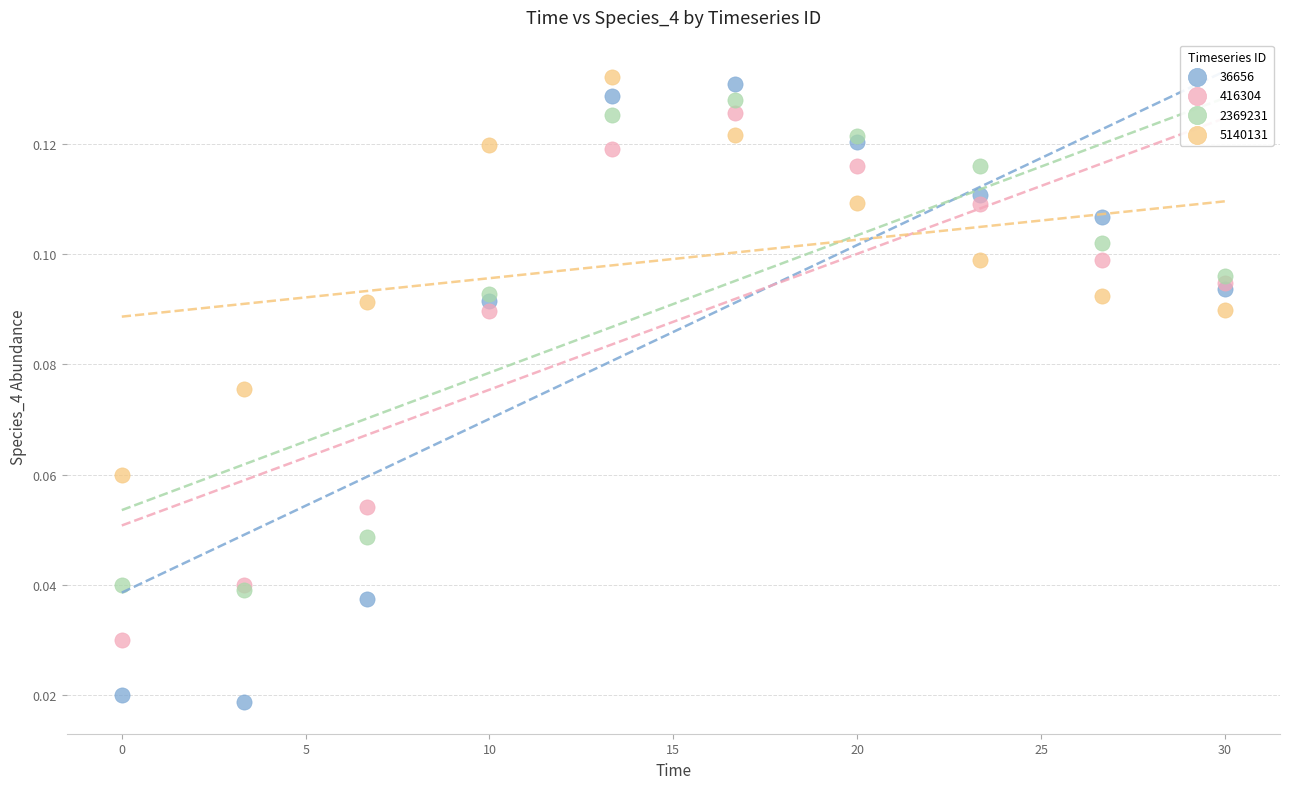

Which series contains the highest Y value?

5140131